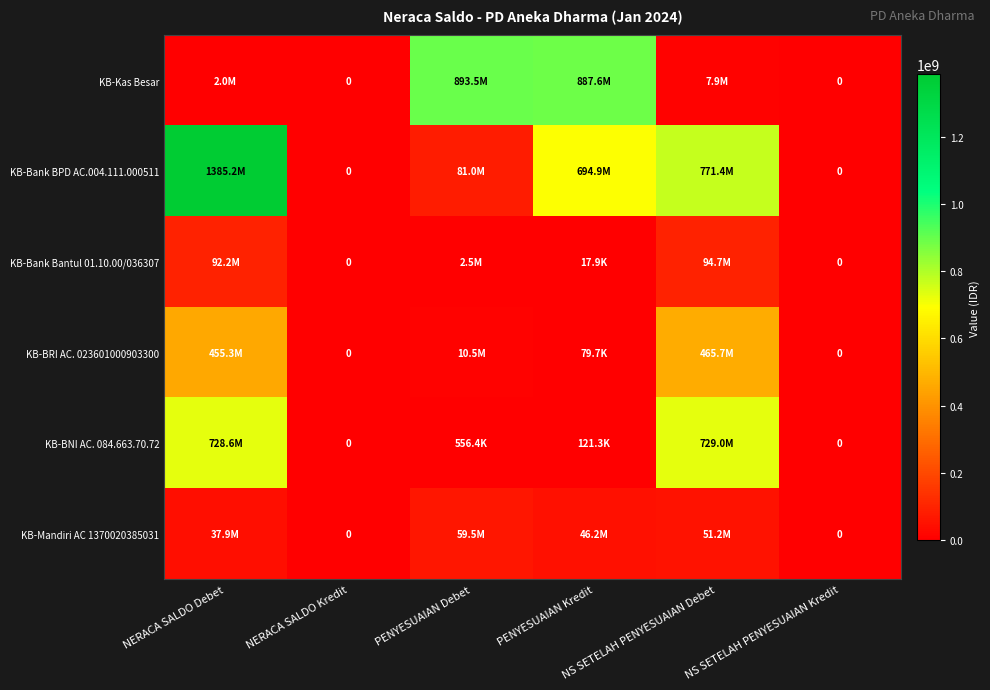

What is the difference between the KB-Kas Besar values at PENYESUAIAN Kredit and NS SETELAH PENYESUAIAN Kredit?

887633741.0